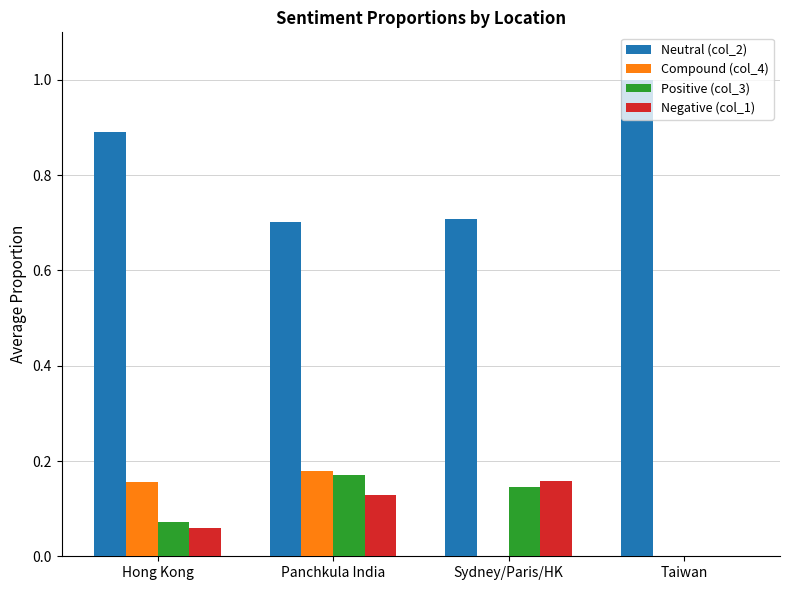

Which series changed the most between Hong Kong and Panchkula India?

Neutral (col_2)